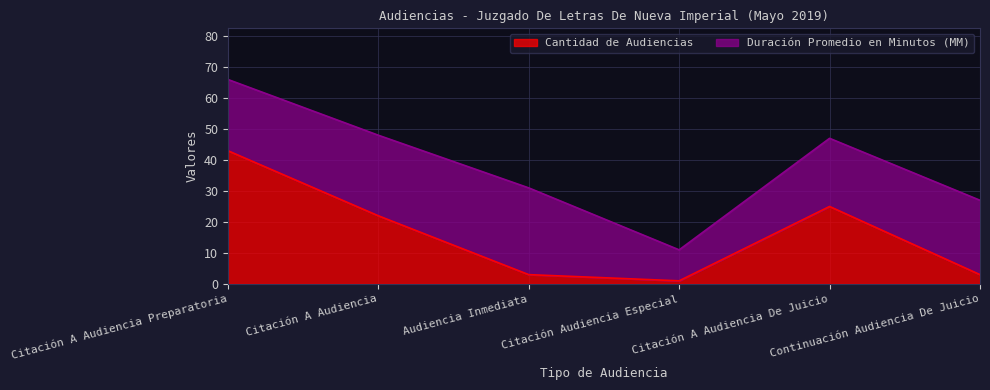

How many data points does each series have?

6